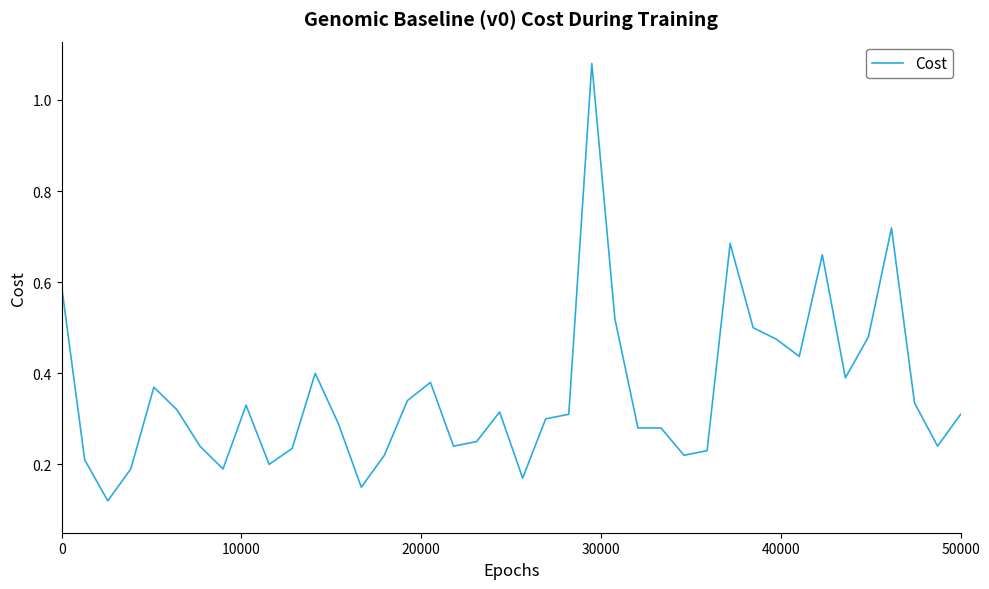

What is the difference between the maximum and minimum values?

1.0